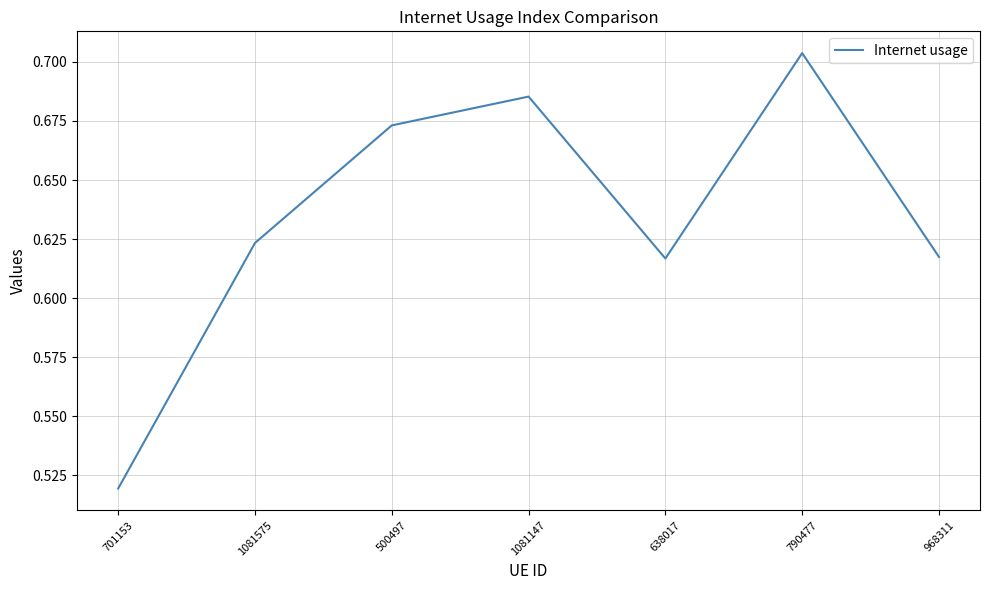

What is the change in value from 701153 to 1081575?

+0.1